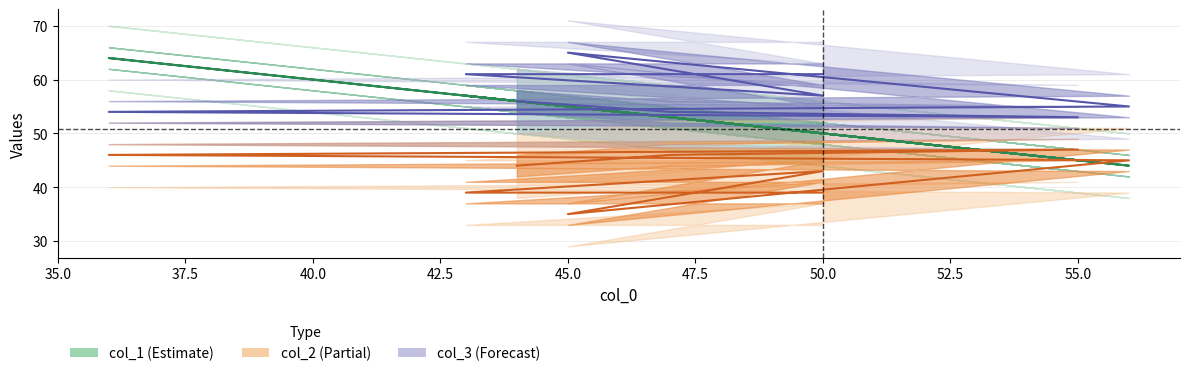

Reading right to left, what are all the values shown in this chart?

col_1: 50	57	50	55	44	64	45	53	56
col_2: 39	39	43	35	45	46	47	46	44
col_3: 61	61	57	65	55	54	53	54	56